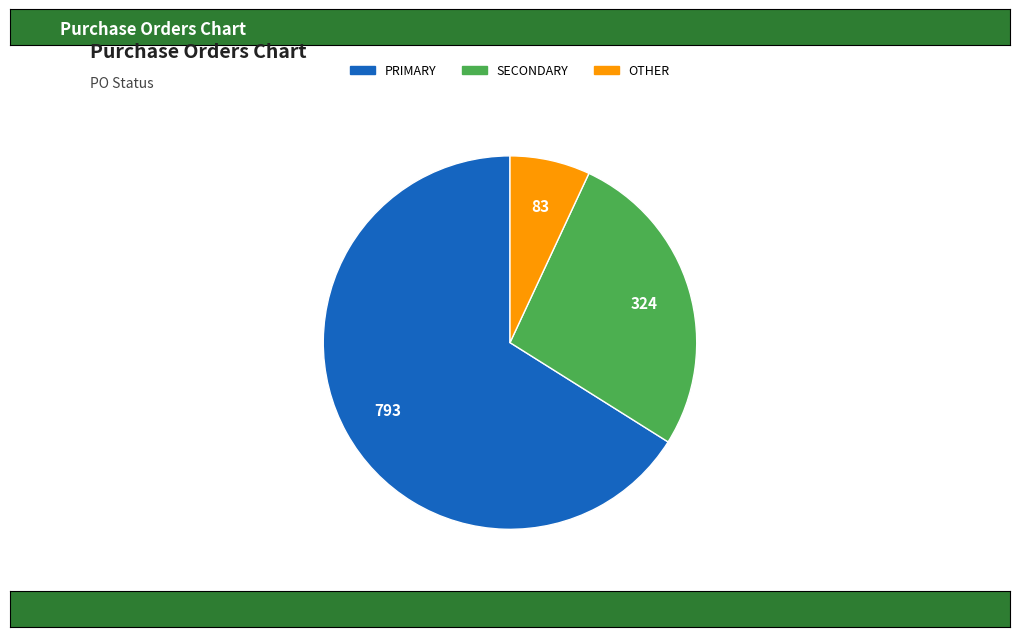

Is it true that OTHER is 2% of the pie?

False